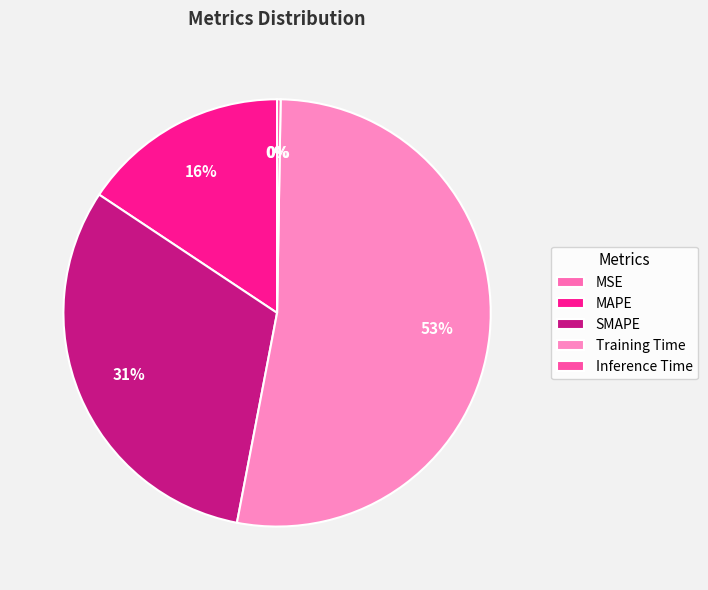

Combined, what portion of the pie is MAPE and Inference Time?

15.9%